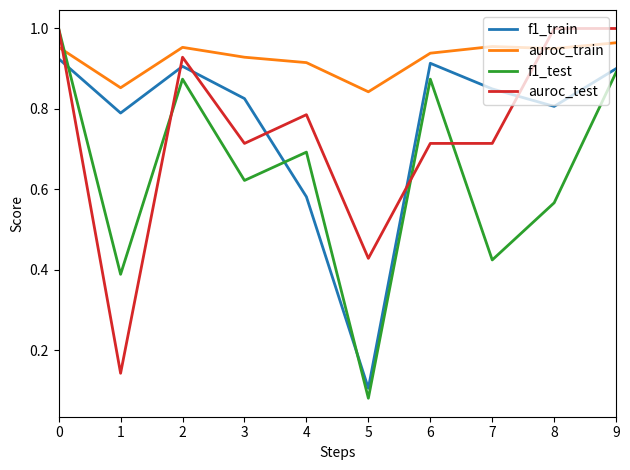

True or false: f1_train and auroc_train intersect in this chart.

False